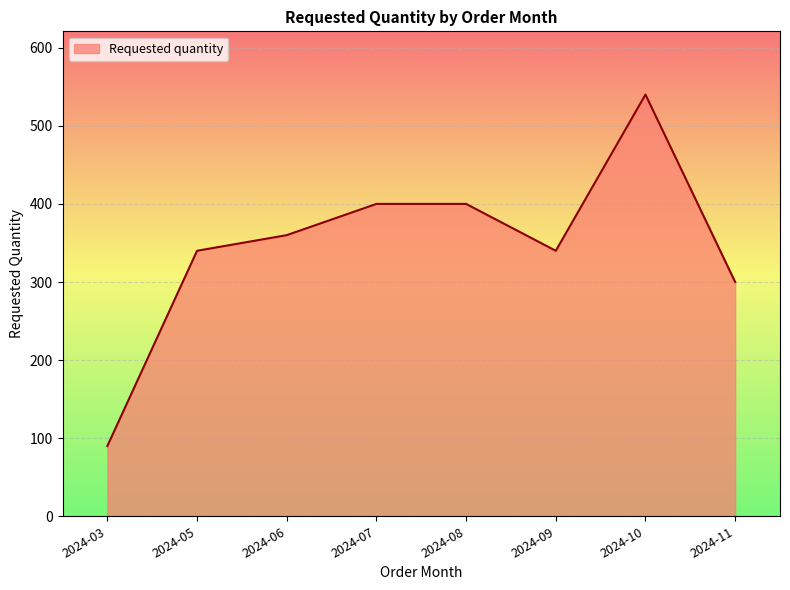

The value at 2024-11 is 120. True or false?

False